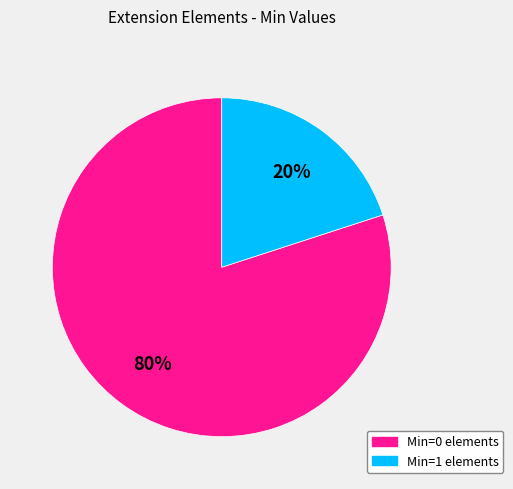

Is there any slice that represents more than half of the pie?

Yes